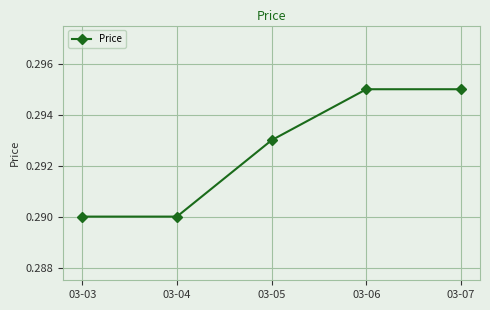

Is it true that the value at 03-03 is 0.5?

False